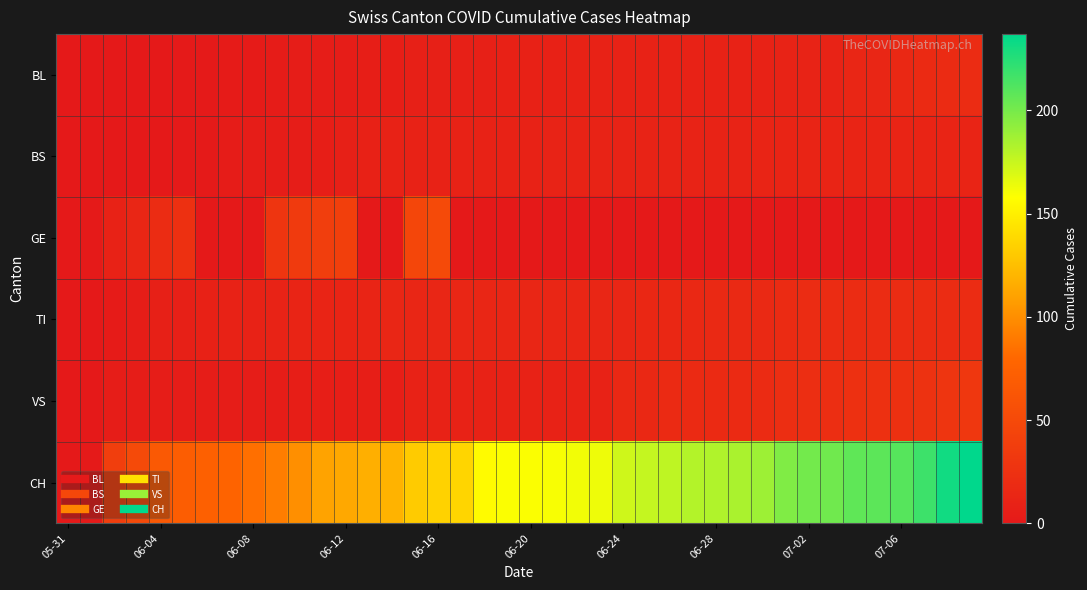

At which category does the chart reach its minimum across all series?

05-31